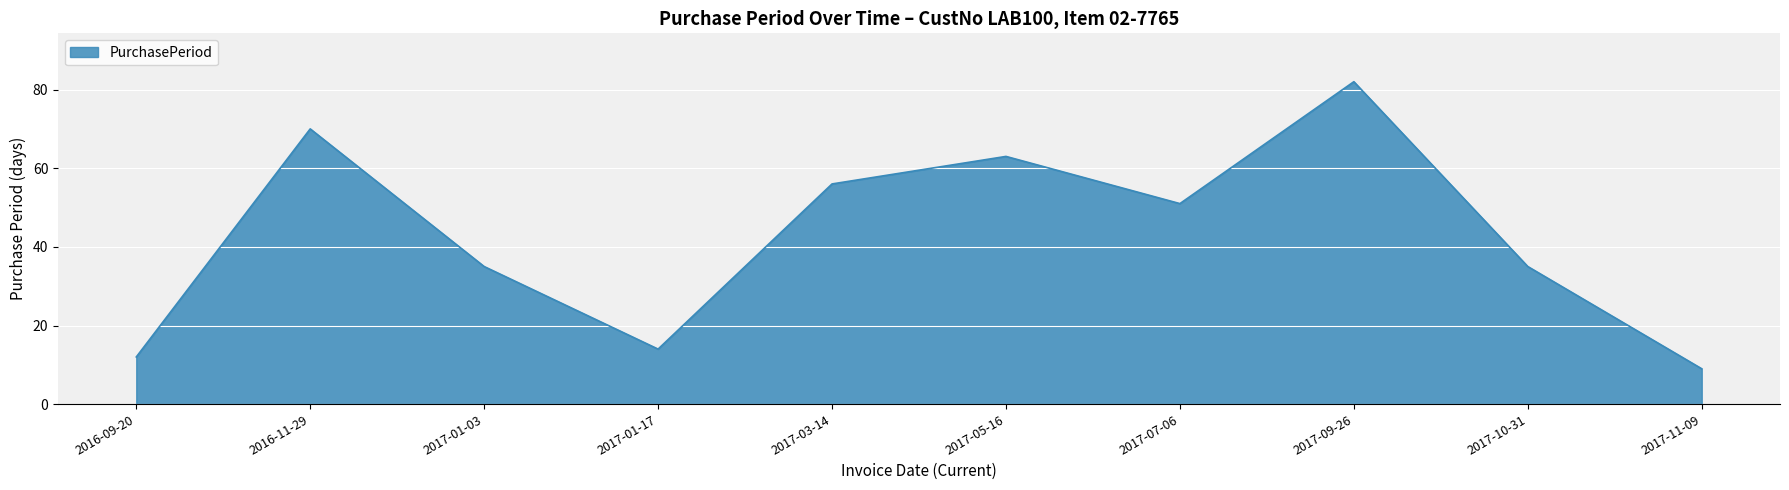

At which category does the data reach its first local peak?

2016-11-29